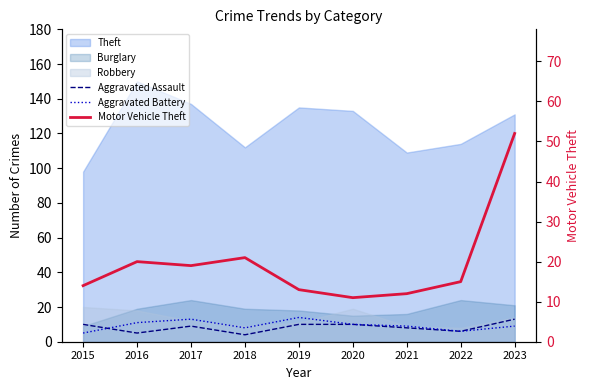

How many lines are shown in the chart?

3